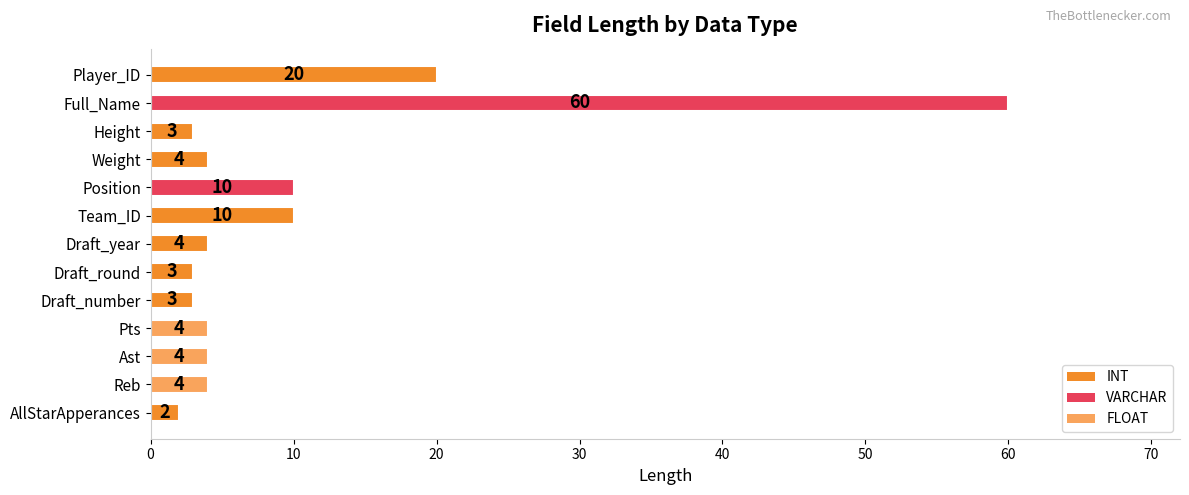

Is it true that the value at Full_Name is 60?

True